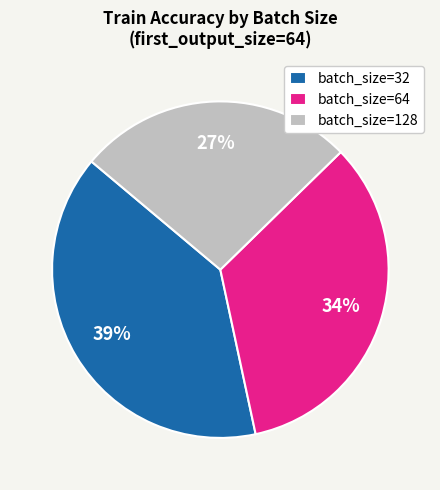

Is there a majority slice in this chart?

No